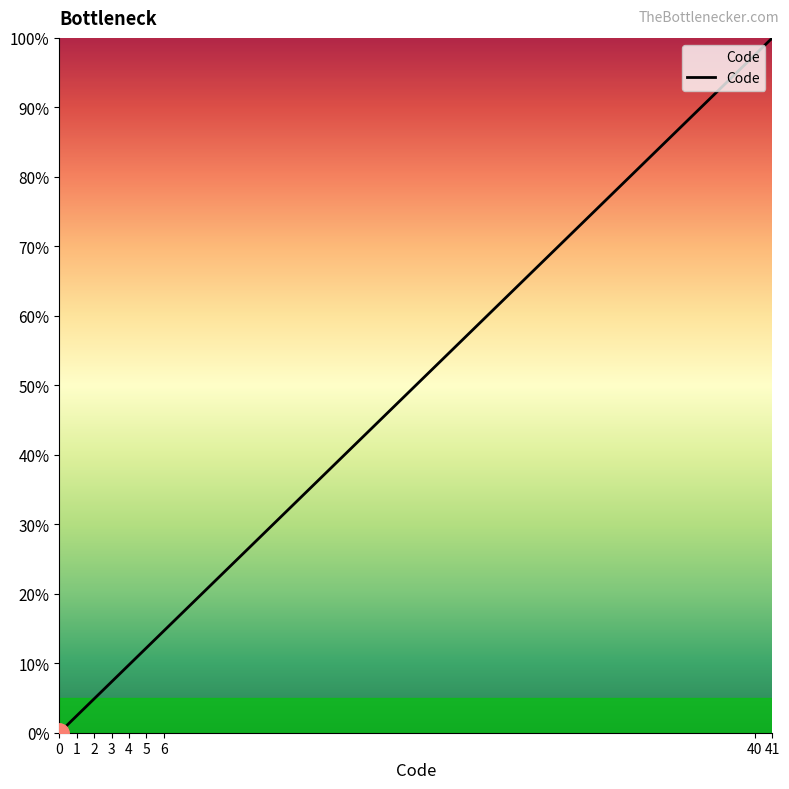

The value at 1 is 2.4. True or false?

True